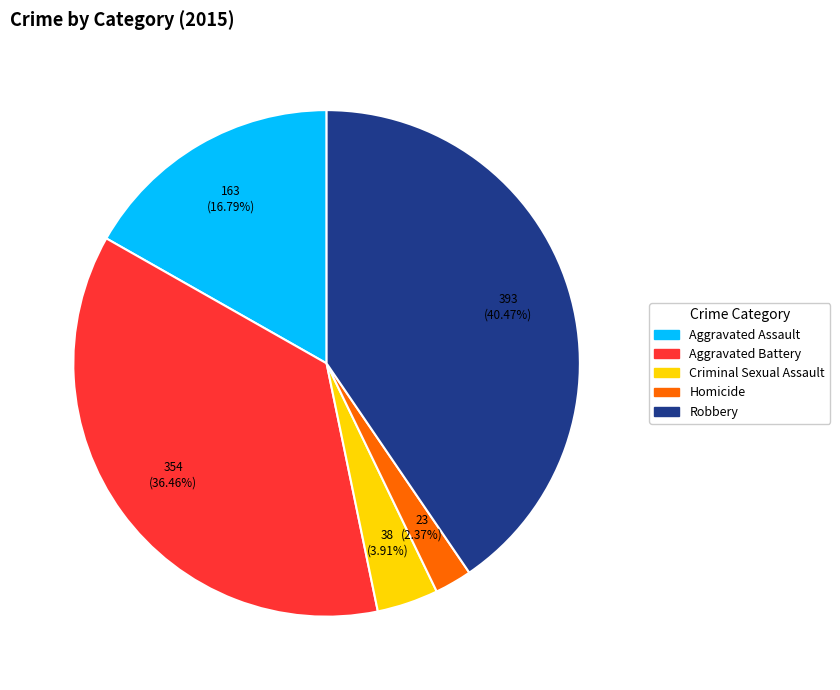

The Homicide slice represents 16% of the pie. True or false?

False